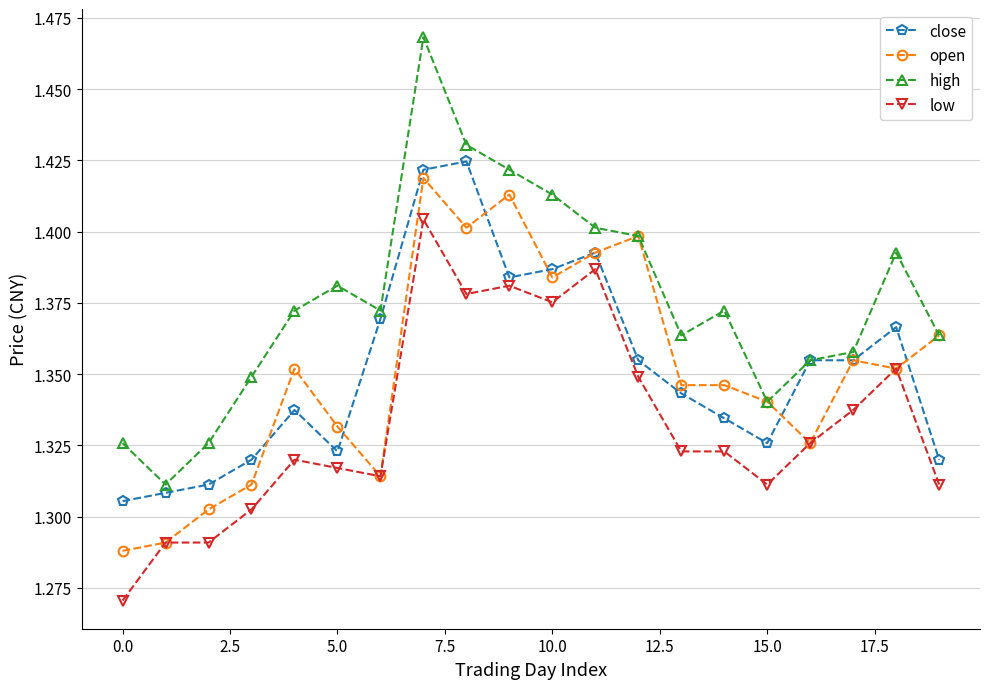

True or false: high and low intersect in this chart.

False